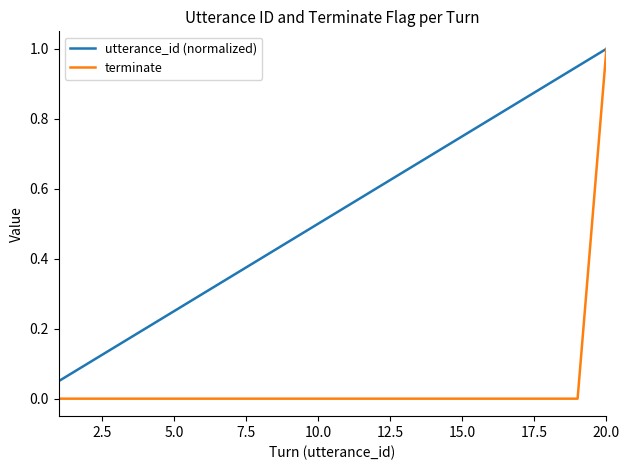

Which series has the widest spread of values?

terminate